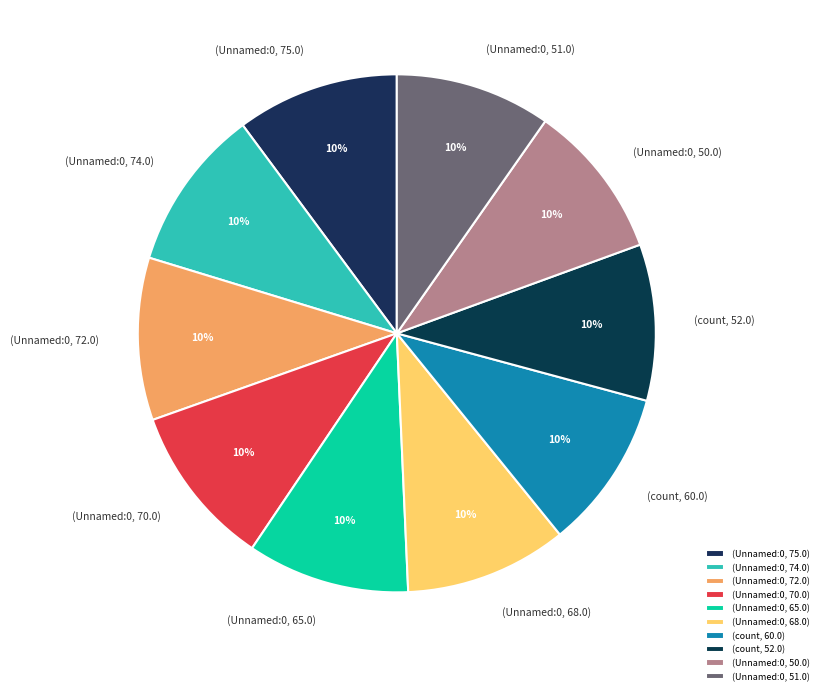

True or false: (count, 60.0) accounts for 1% of the total.

False